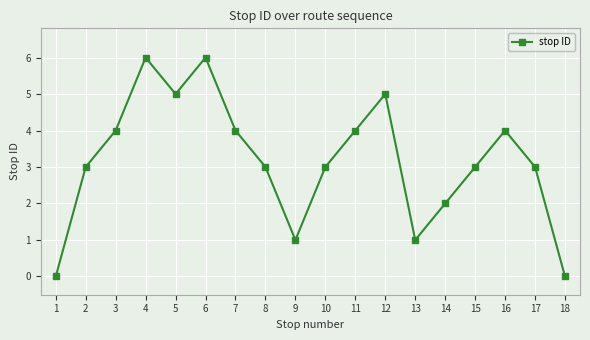

How many interior local valleys (lower than both neighbors) does the data have?

3